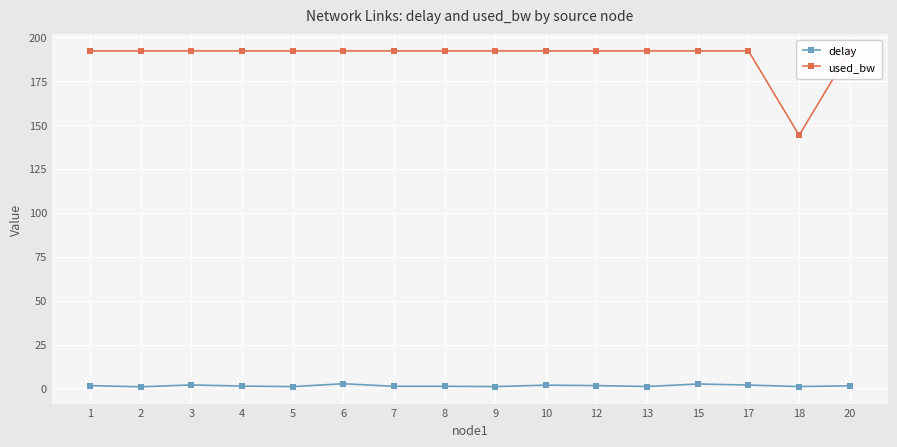

True or false: delay and used_bw intersect in this chart.

False